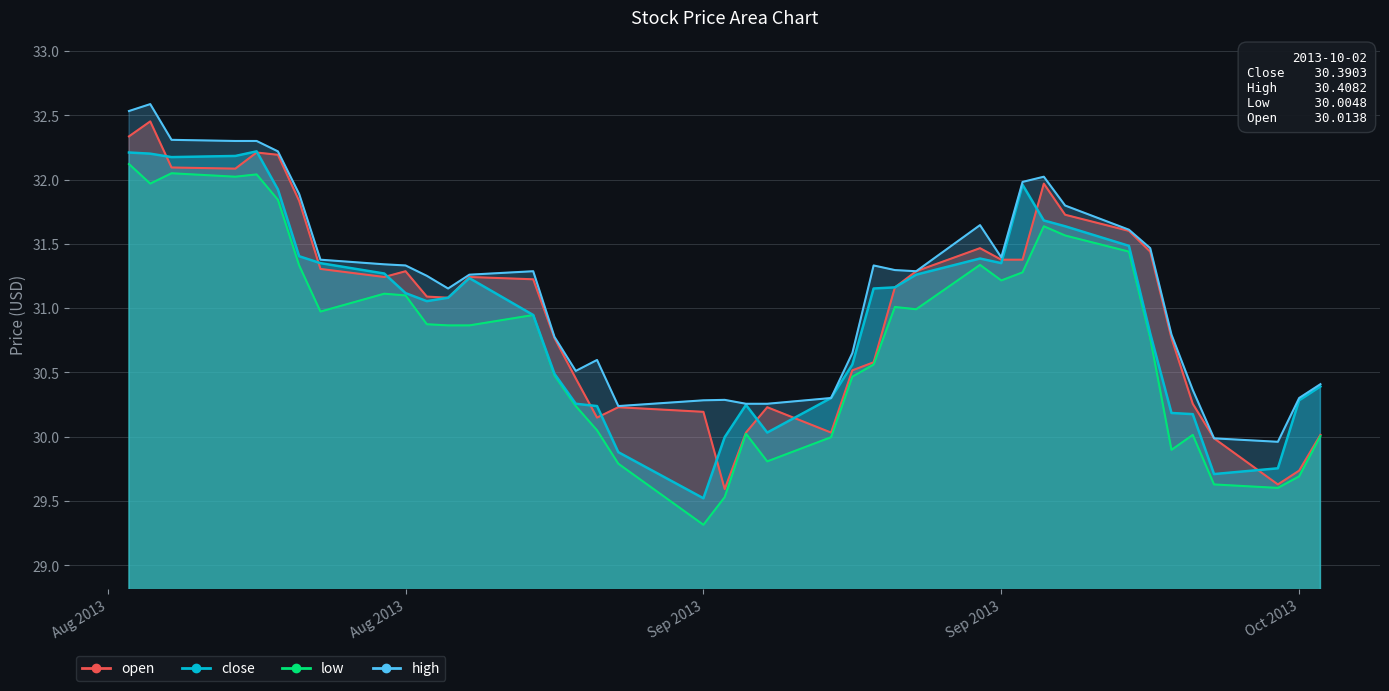

Rank the categories by high value from lowest to highest.

2013-09-30, 2013-09-27, 2013-08-30, 2013-09-05, 2013-09-06, 2013-09-03, 2013-09-04, 2013-09-09, 2013-10-01, 2013-09-26, 2013-10-02, 2013-08-28, 2013-08-29, 2013-09-10, 2013-08-27, 2013-09-25, 2013-08-22, 2013-08-21, 2013-08-23, 2013-08-26, 2013-09-13, 2013-09-12, 2013-08-20, 2013-09-11, 2013-08-19, 2013-08-16, 2013-09-17, 2013-09-24, 2013-09-23, 2013-09-16, 2013-09-20, 2013-08-15, 2013-09-18, 2013-09-19, 2013-08-14, 2013-08-12, 2013-08-13, 2013-08-09, 2013-08-07, 2013-08-08